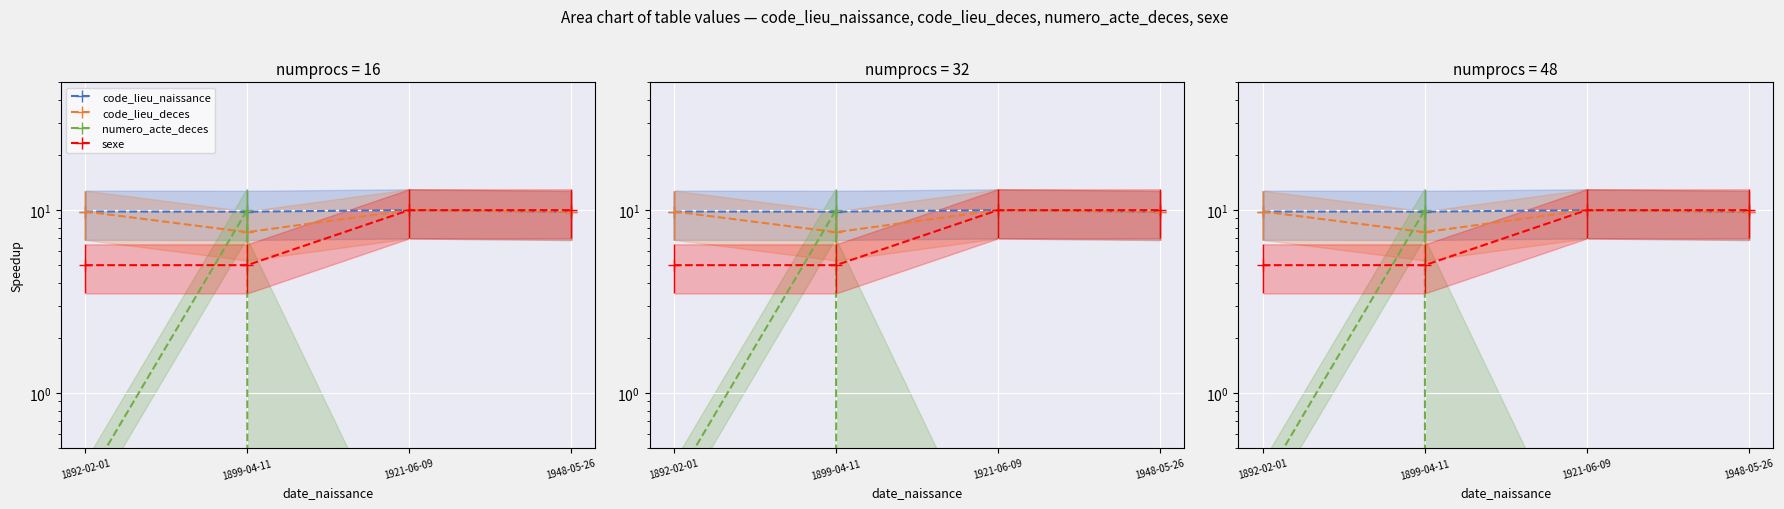

Which series has the widest spread of values?

numero_acte_deces